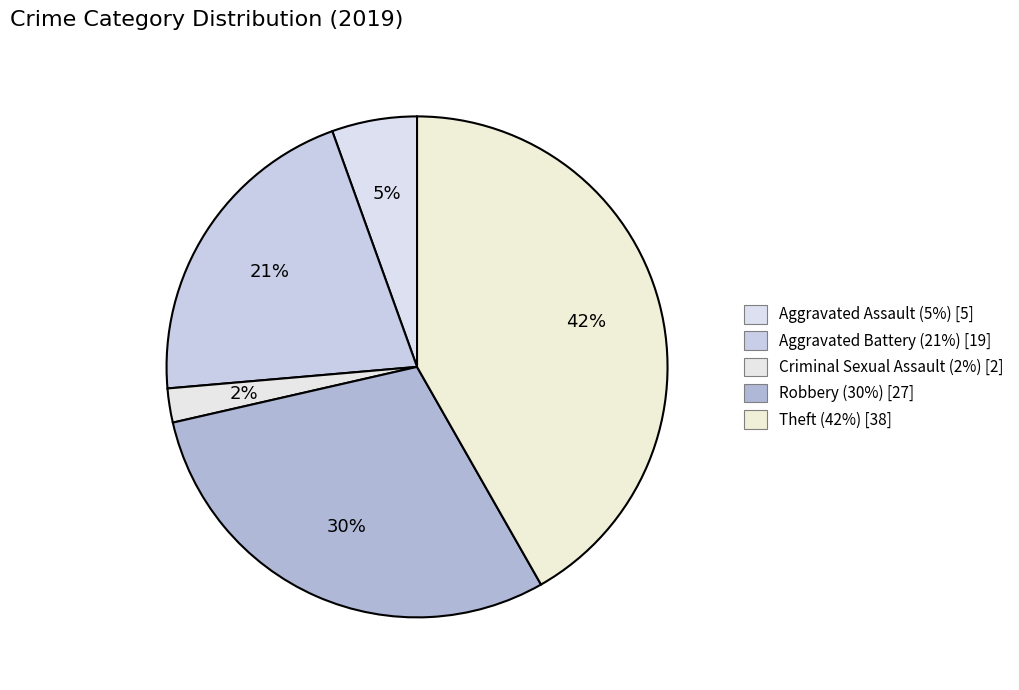

How many slices are in this pie chart?

5